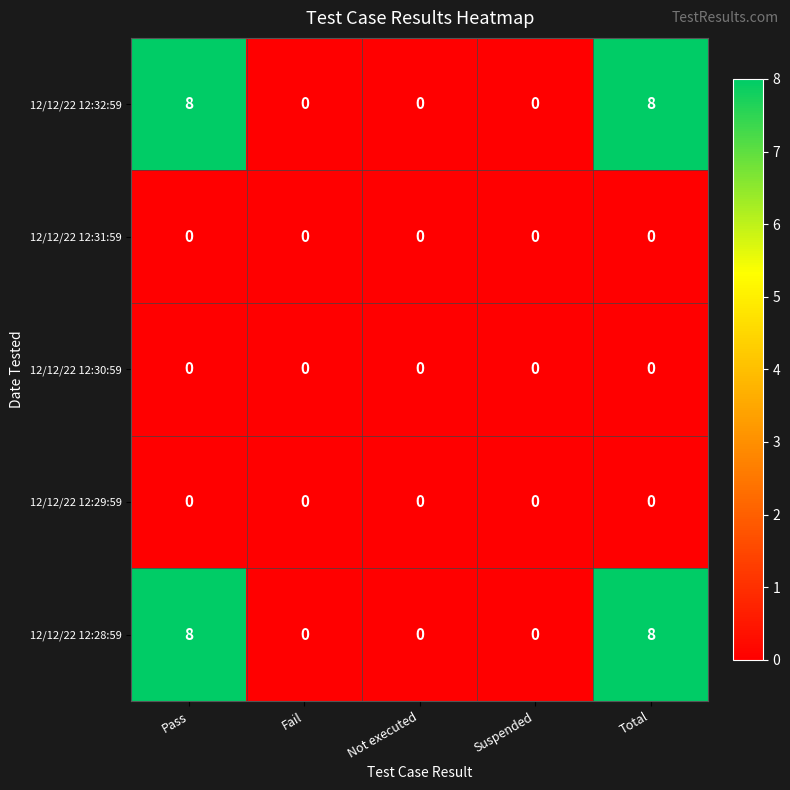

What is the greatest value displayed?

8